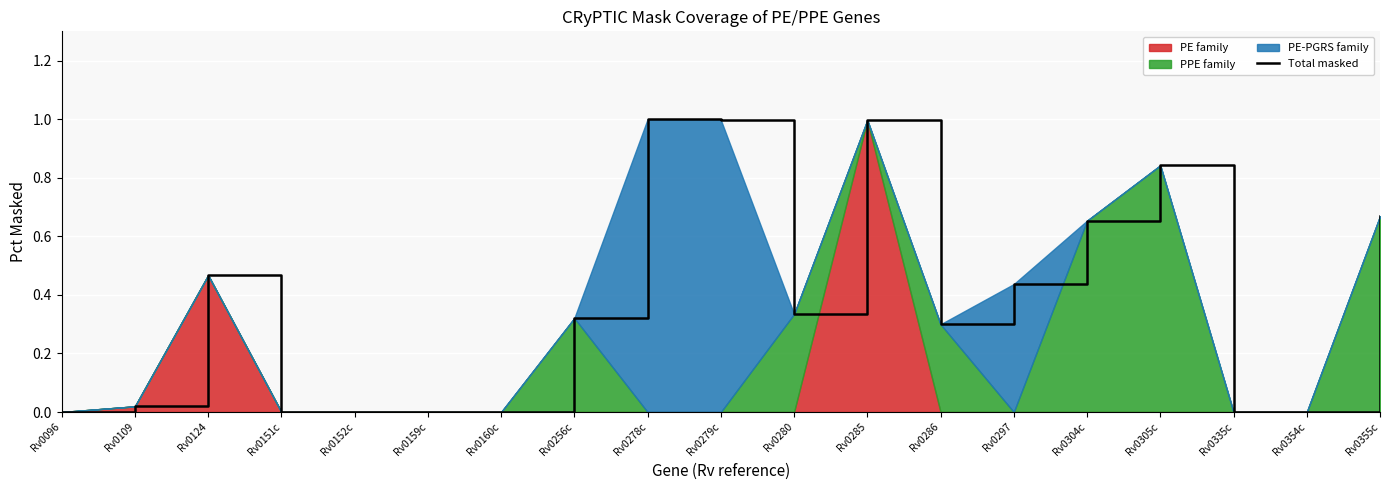

How many points are lower than both their immediate neighbors (excluding endpoints)?

2